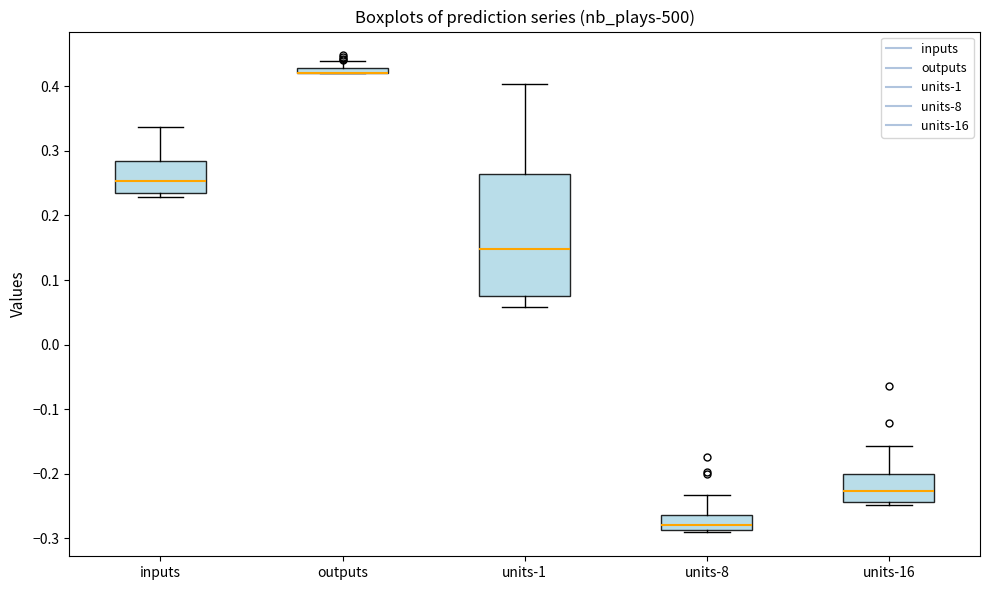

Comparing the boxes themselves (not the whiskers), which one is the tallest?

units-1